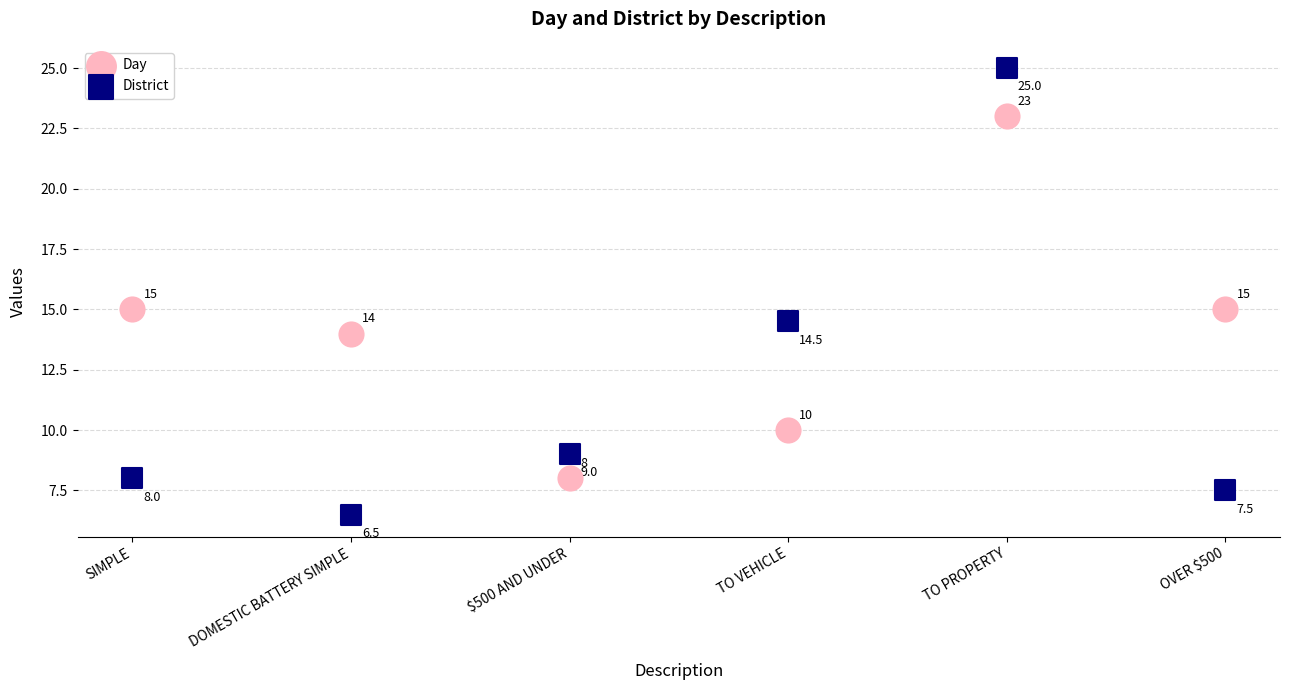

Across all series, what Y value is closest to 15?

15.0